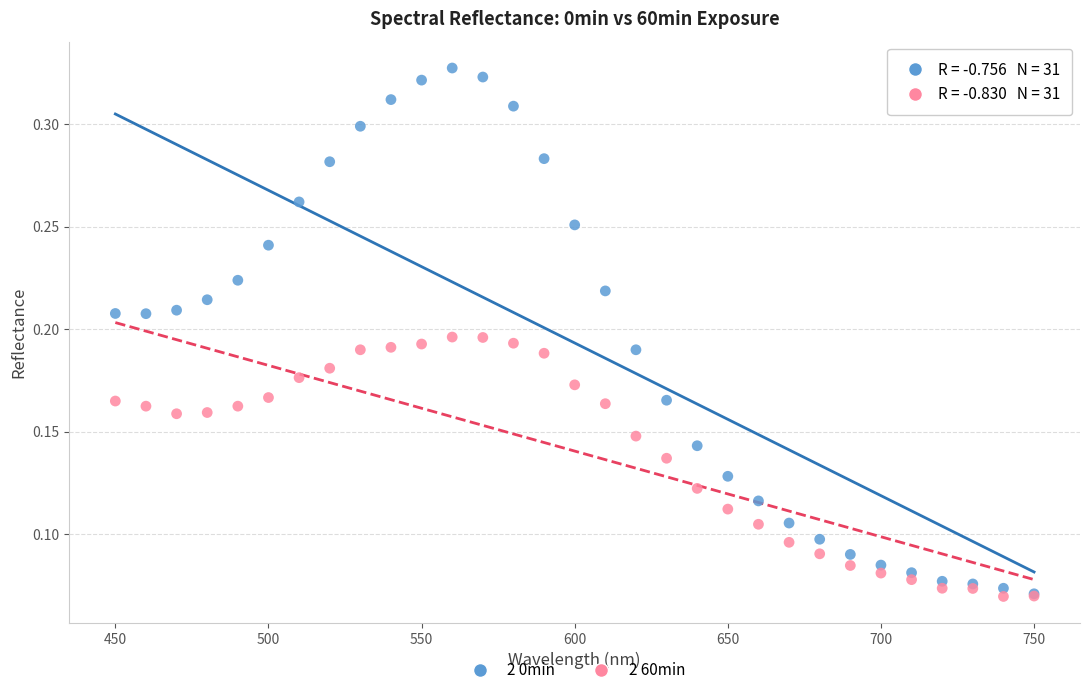

What are all the series names shown in the legend?

2 0min, 2 60min